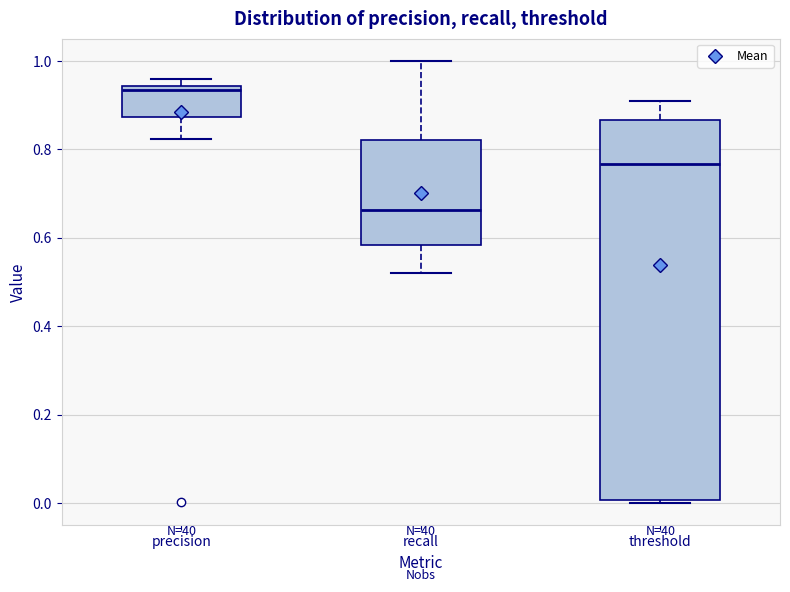

Which box has the lowest median line?

recall